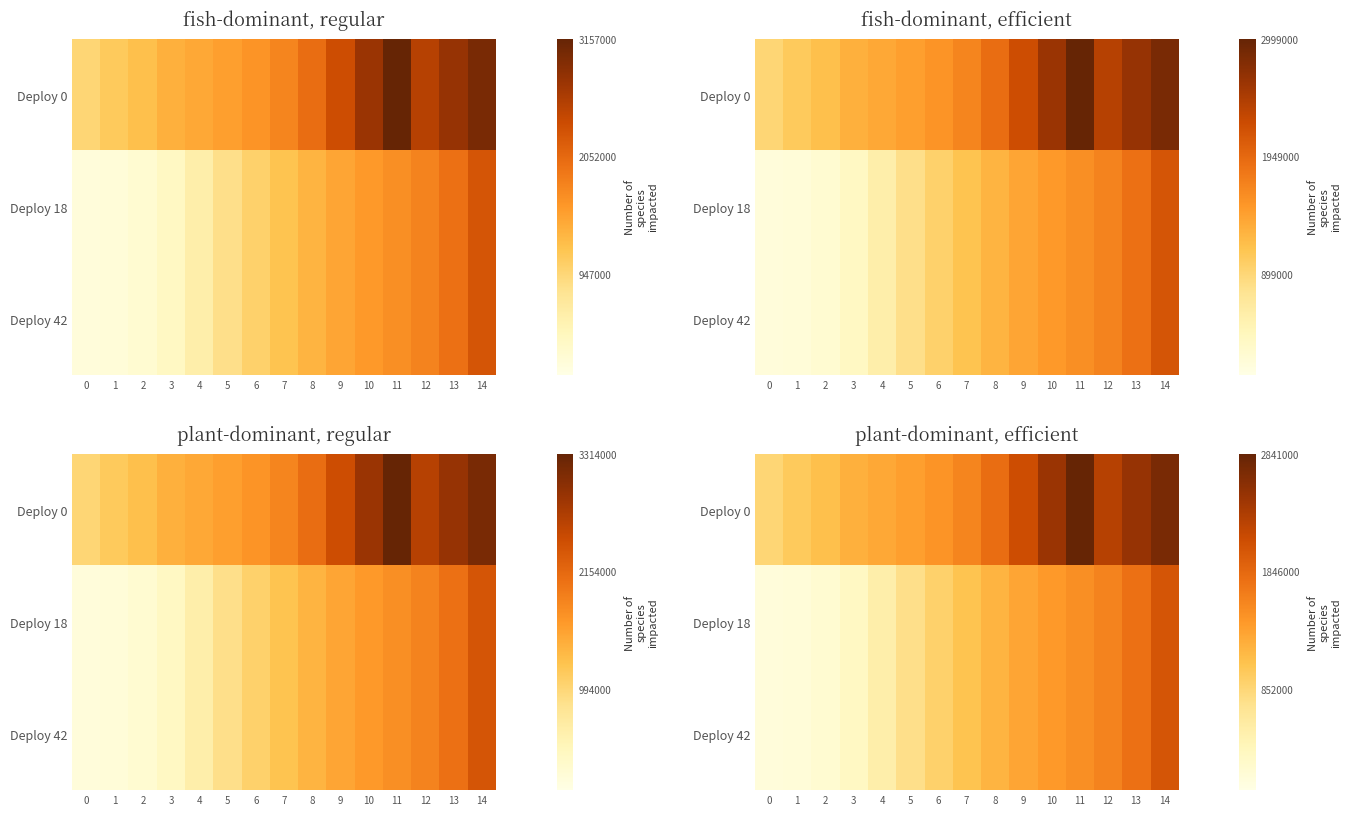

What is the total value across all series at 10?

5304529.1